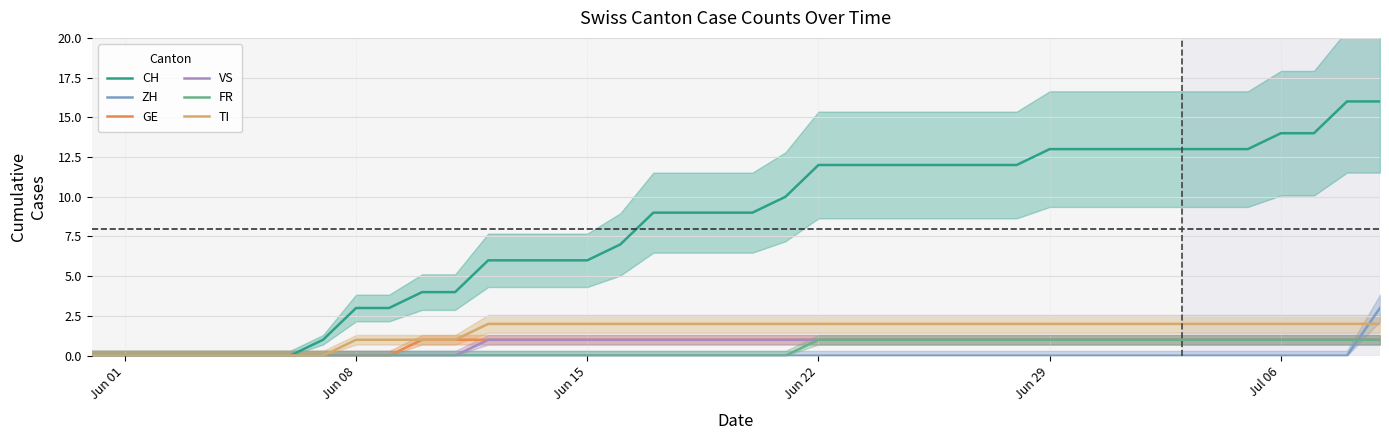

True or false: FR has a value of 0 at Jun 15.

True